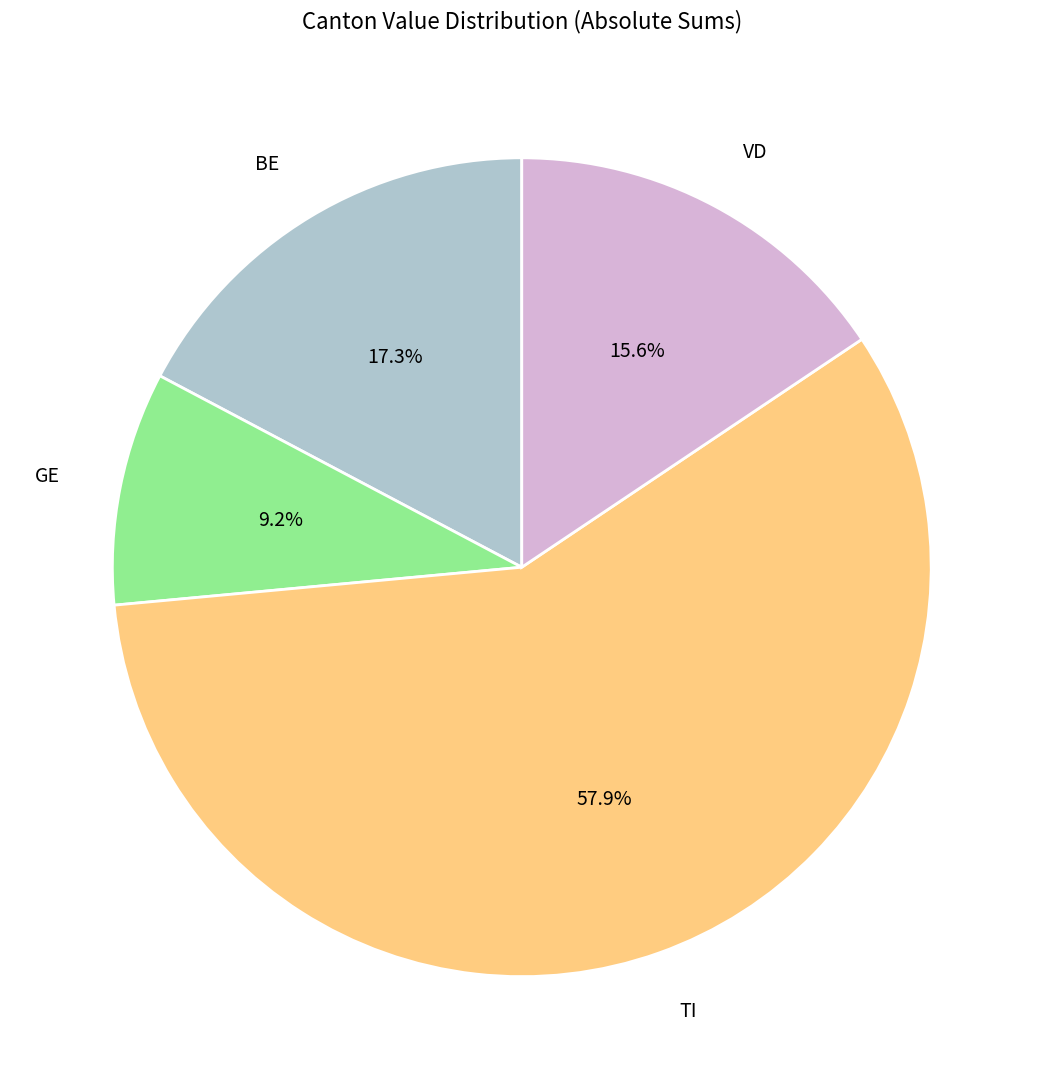

Rank the categories by value from lowest to highest.

GE, VD, BE, TI